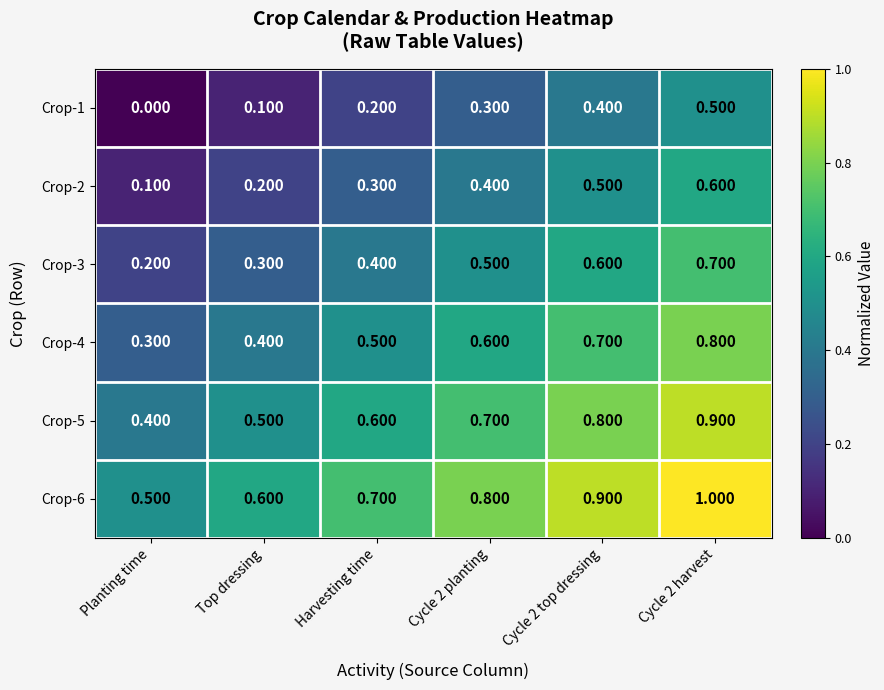

Which category has the lowest value in the Crop-1 series?

Planting time